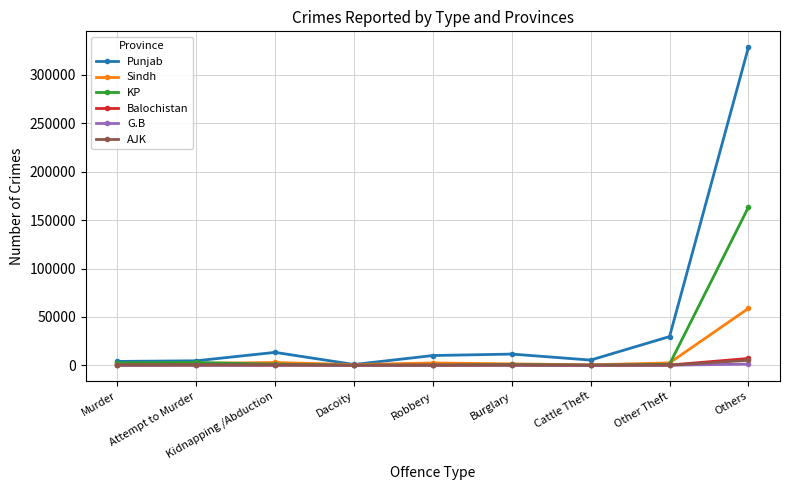

How many times do Balochistan and AJK cross each other?

4